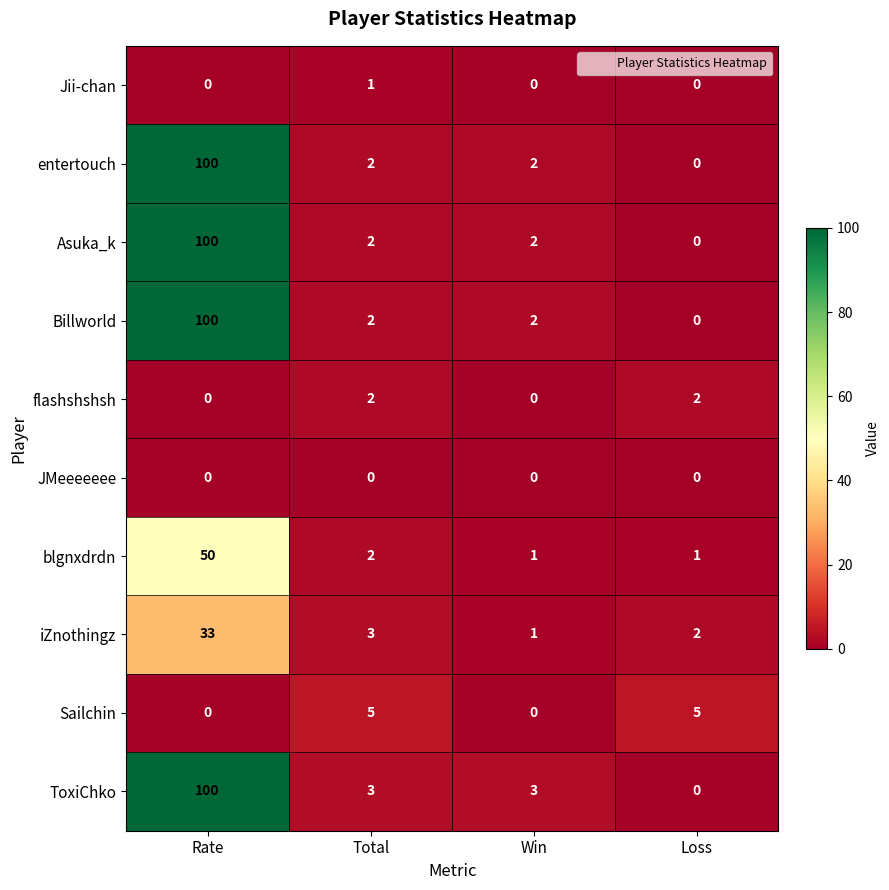

The value of Sailchin at Loss is 5. True or false?

True